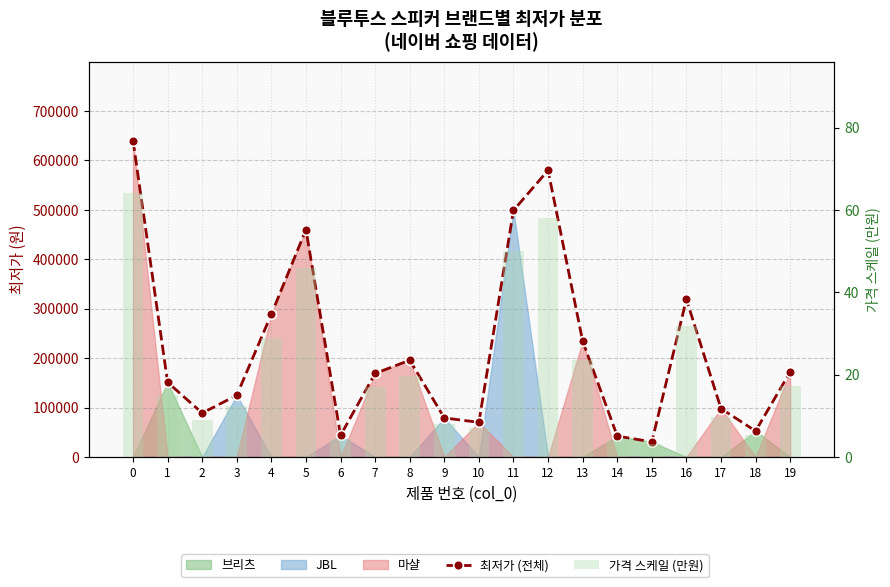

Which series has the widest spread of values?

최저가 (전체)